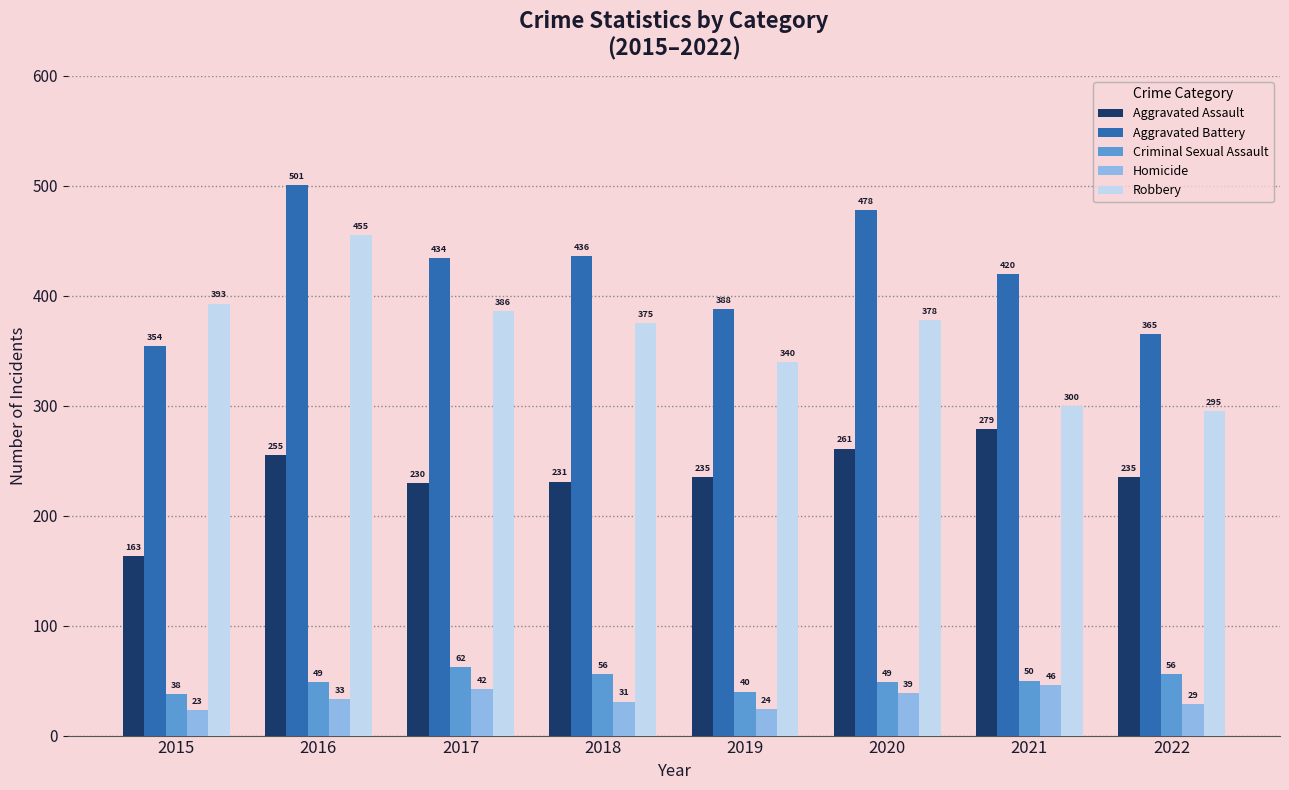

What is the minimum value shown in the chart?

23